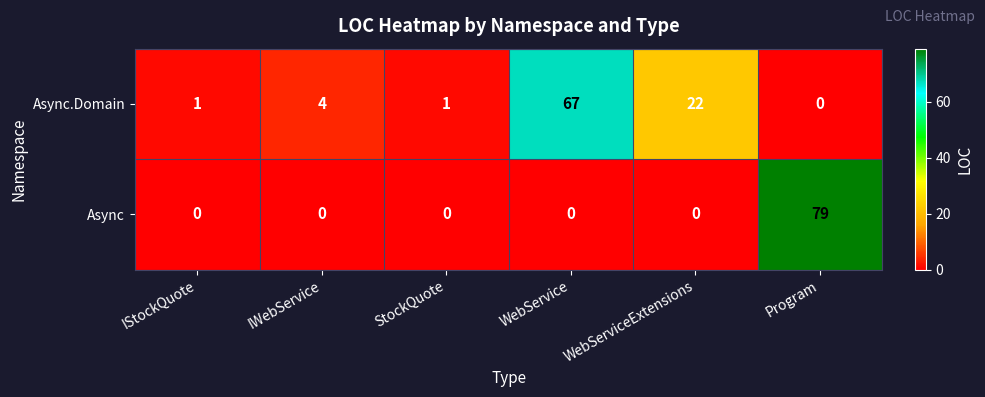

Which series has the largest range (max minus min)?

Async